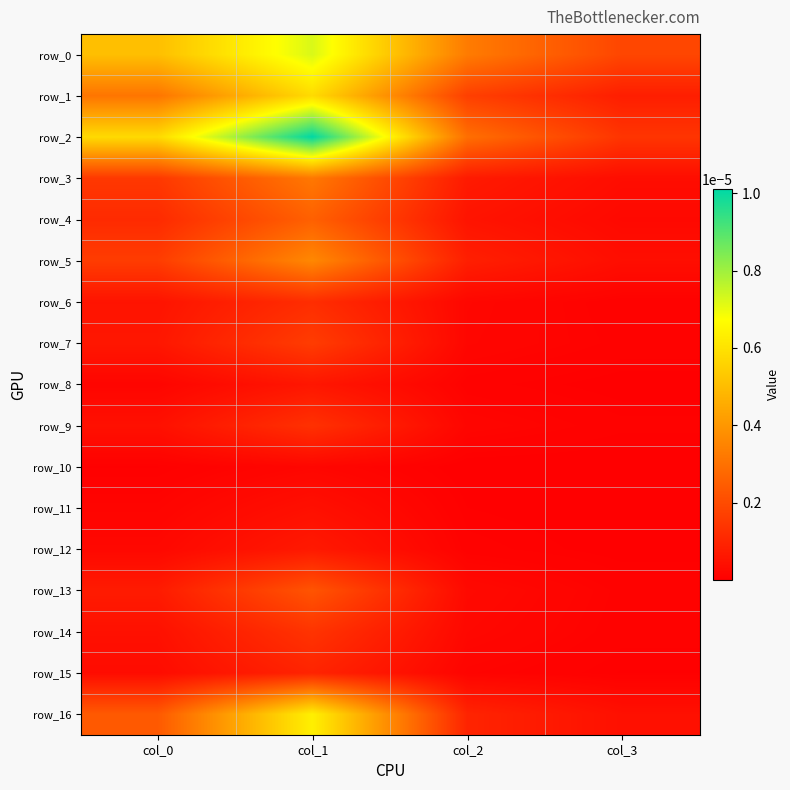

At which label is row_2 closest to 0?

col_3